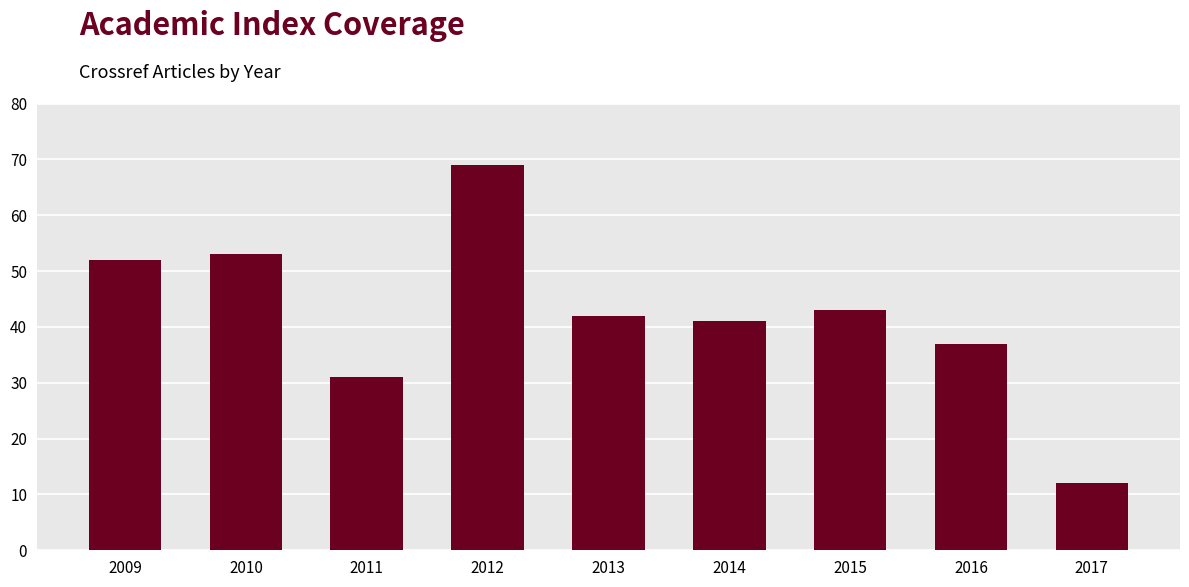

Between 2017 and 2010, which is larger?

2010